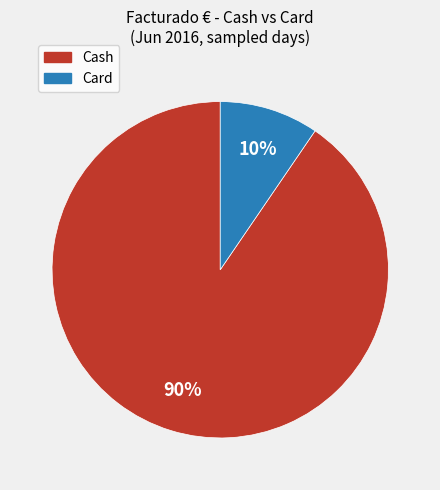

To the nearest percent, what is the average slice percentage?

50%